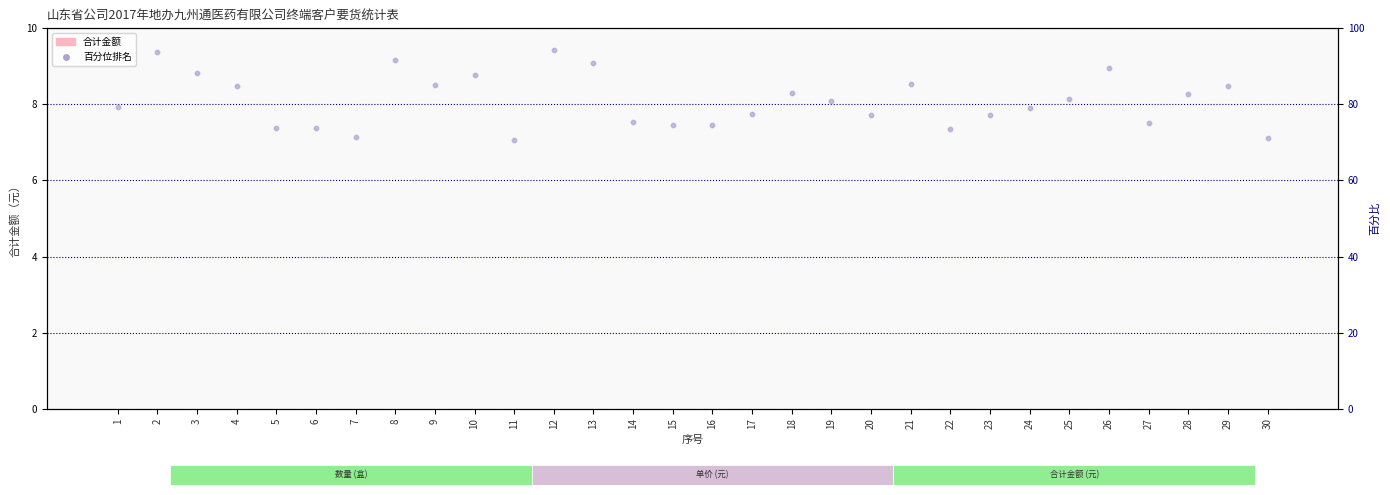

Which series reaches the maximum Y coordinate?

rank (ABSENT)